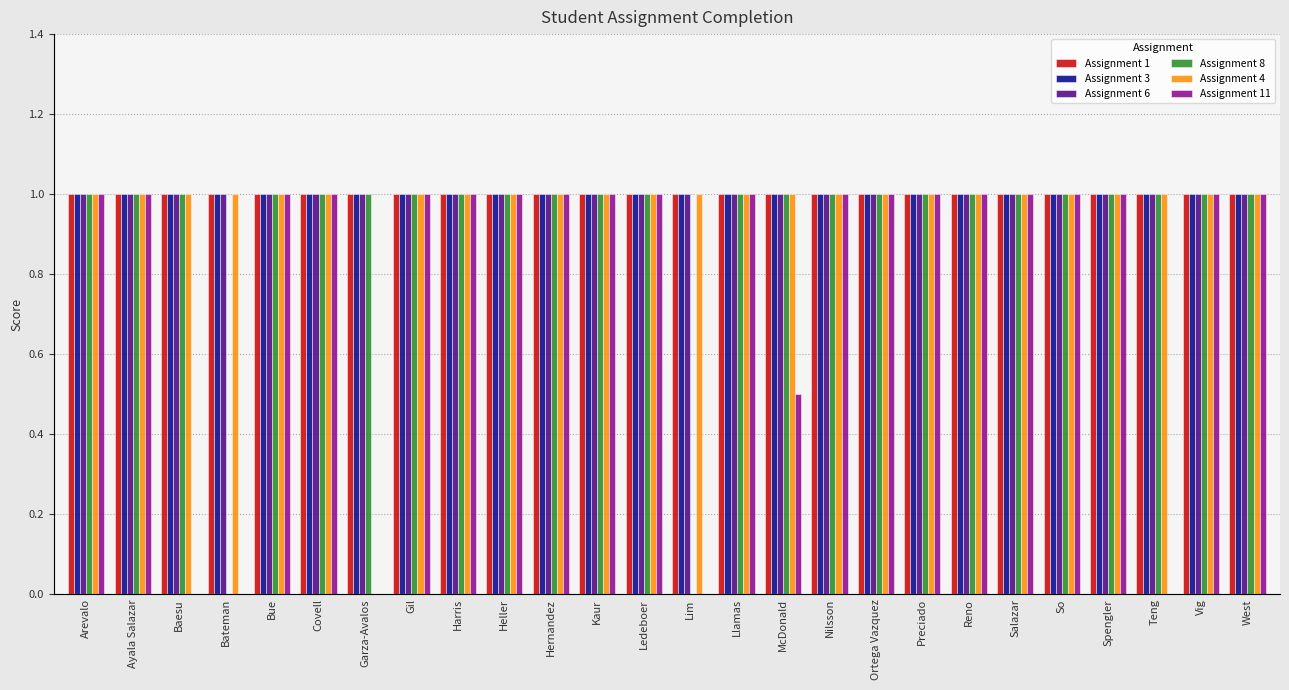

Which category has the lowest value in the Assignment 6 series?

Arevalo